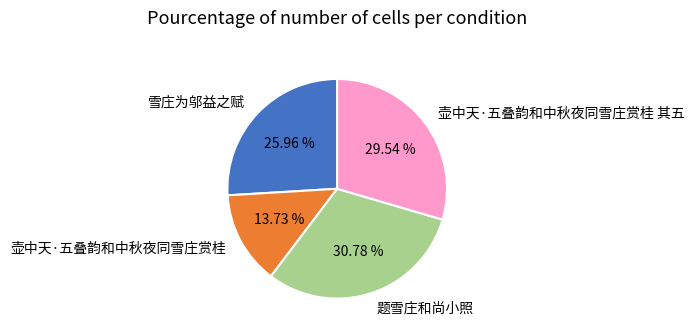

Is 雪庄为邬益之赋 the majority of the pie?

No